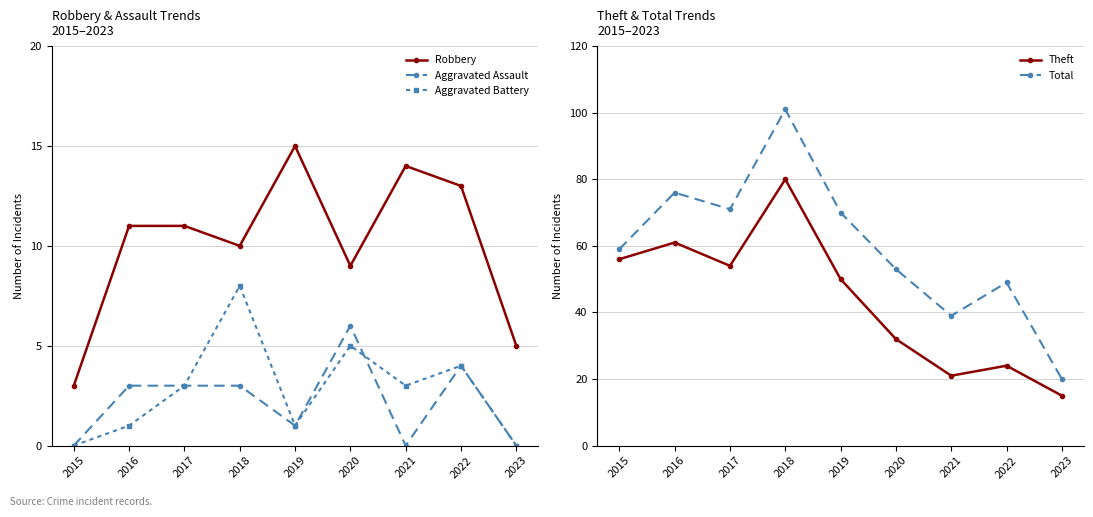

Rank the series by their maximum value, from lowest to highest.

Aggravated Assault, Aggravated Battery, Robbery, Theft, Total